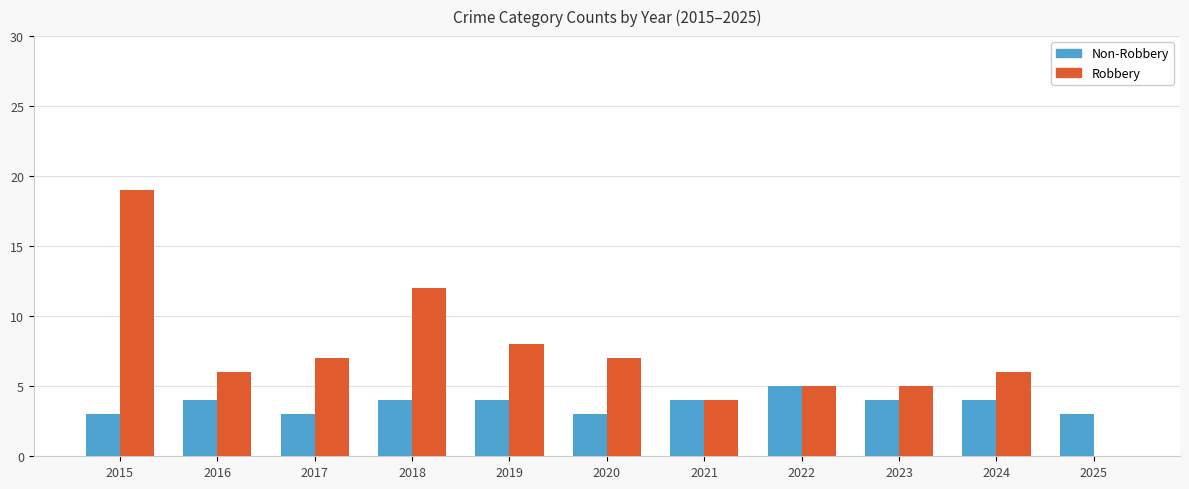

Are the bars grouped side by side (vs. stacked)?

Yes